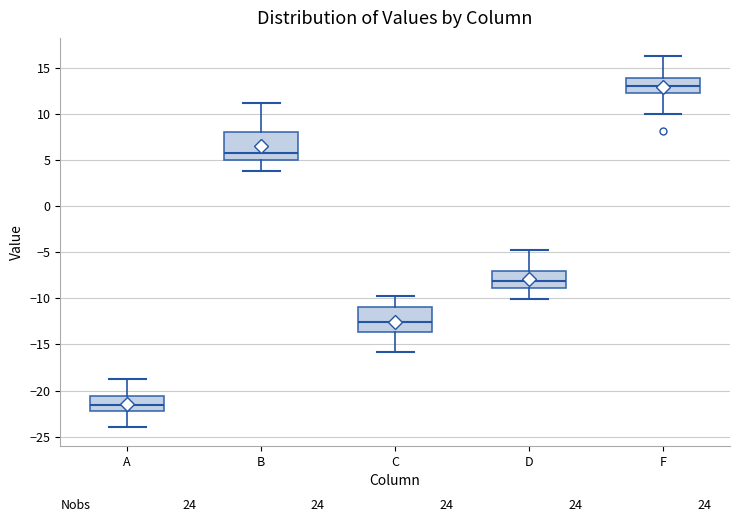

Which box has the highest median line?

F